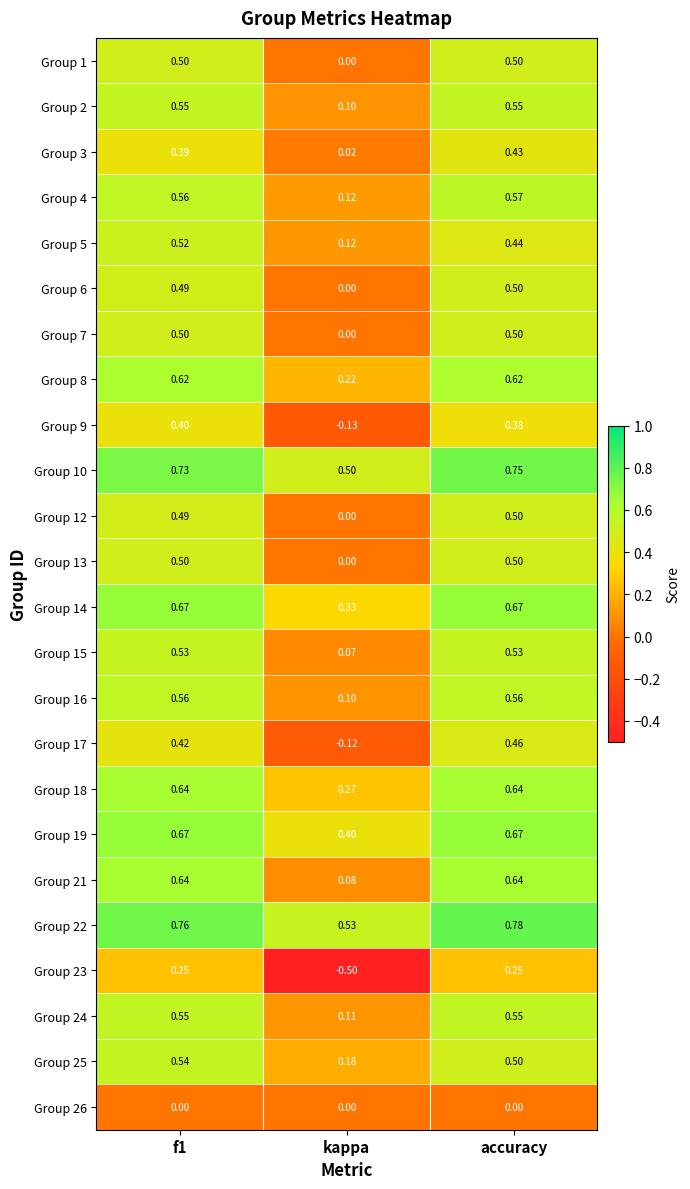

Is the value of Group 17 at f1 greater than the value of Group 13 at accuracy?

No